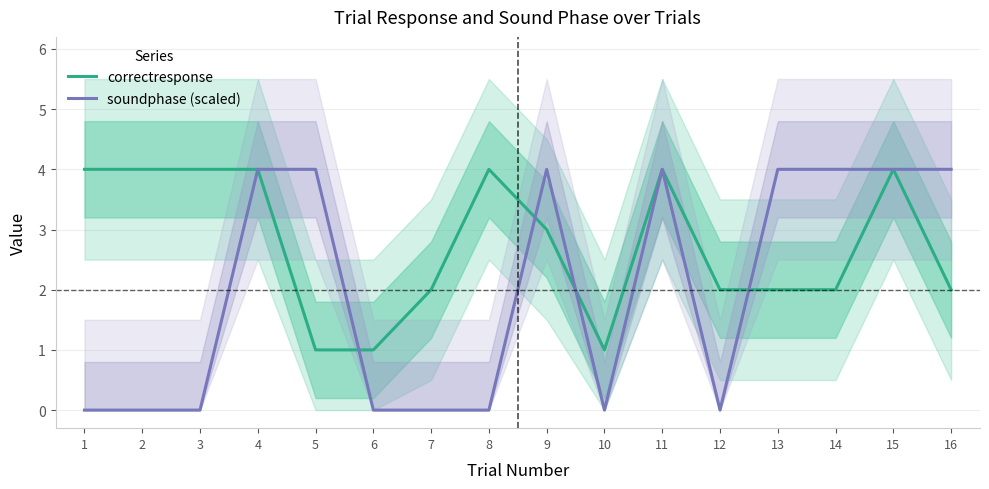

Which series ends up on top after the final intersection of soundphase (scaled) and correctresponse?

soundphase (scaled)